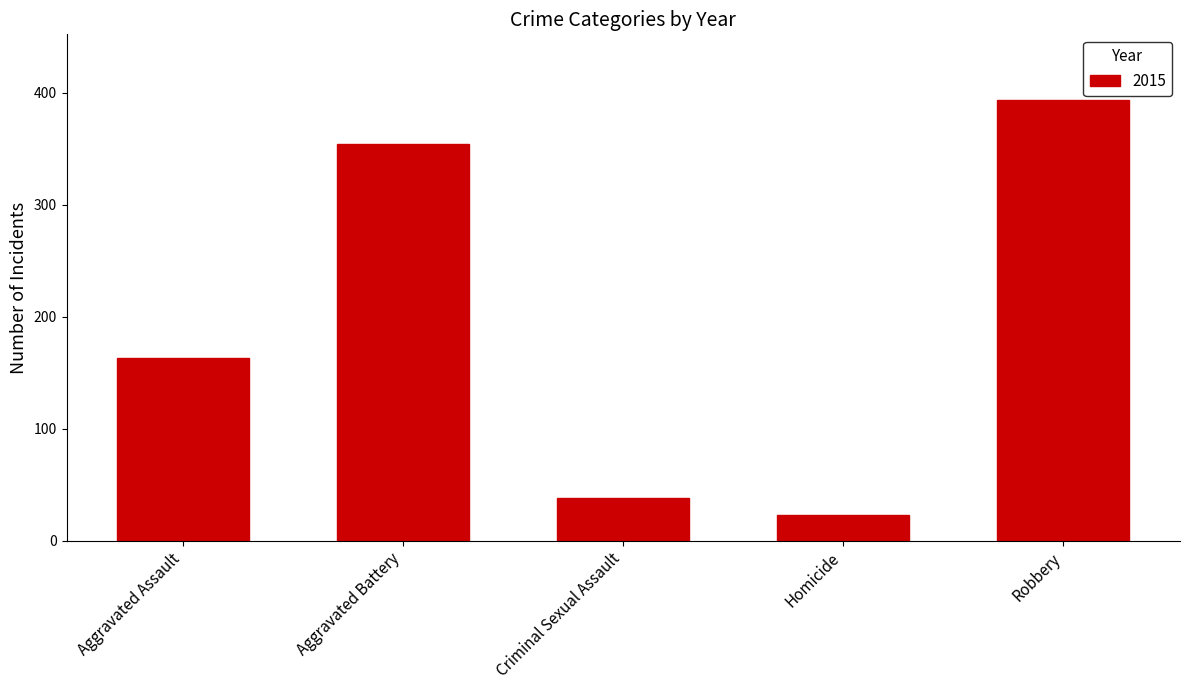

What is the label of the 3rd bar from the right?

Criminal Sexual Assault